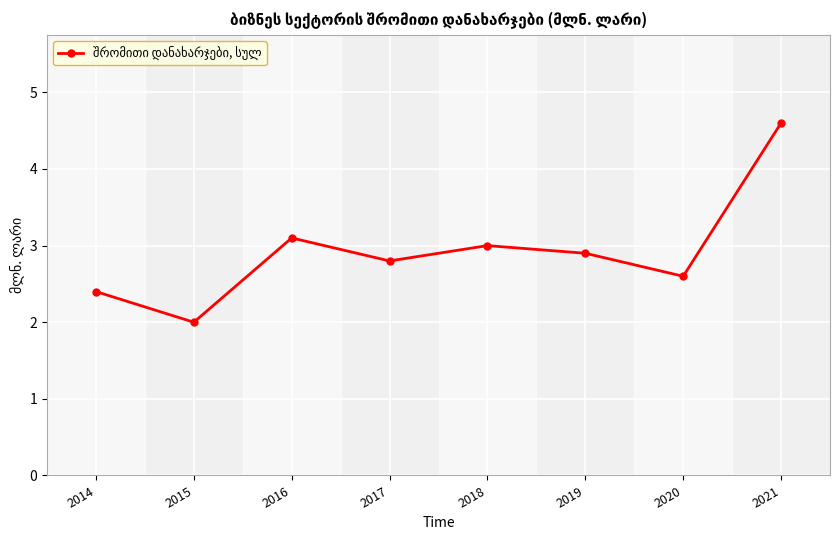

What is the change in value from 2018 to 2020?

-0.4